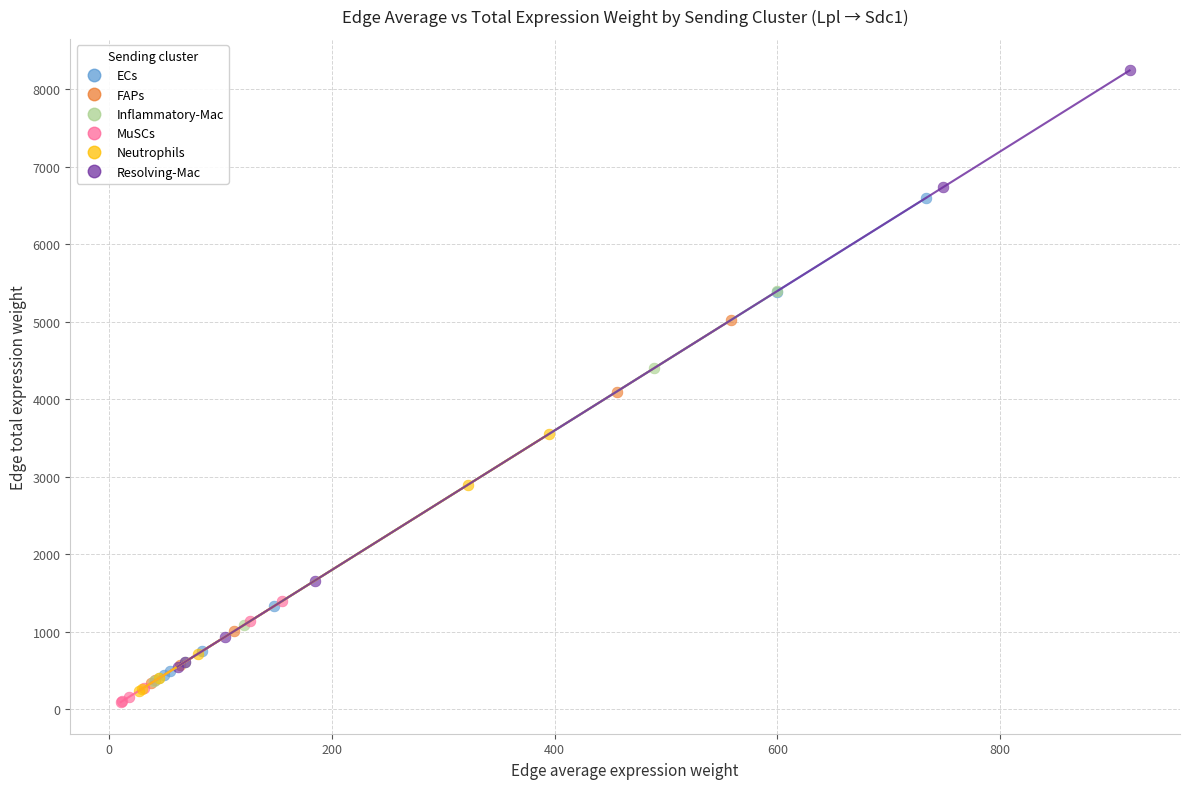

Which series reaches the minimum Y coordinate?

MuSCs